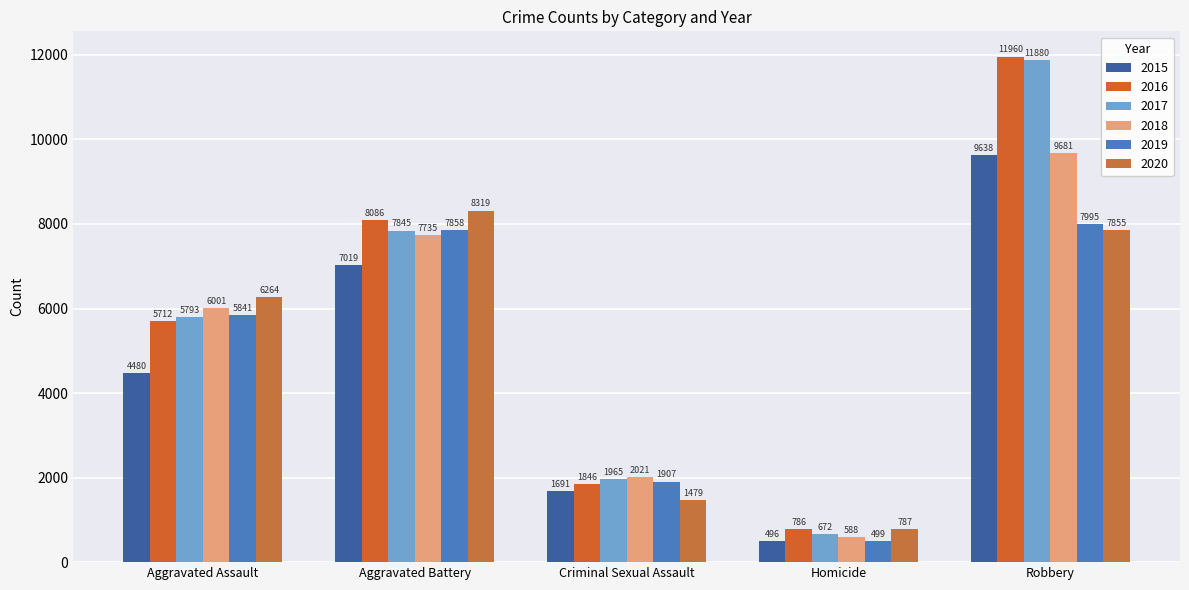

Which has a higher value, Homicide or Aggravated Battery?

Aggravated Battery